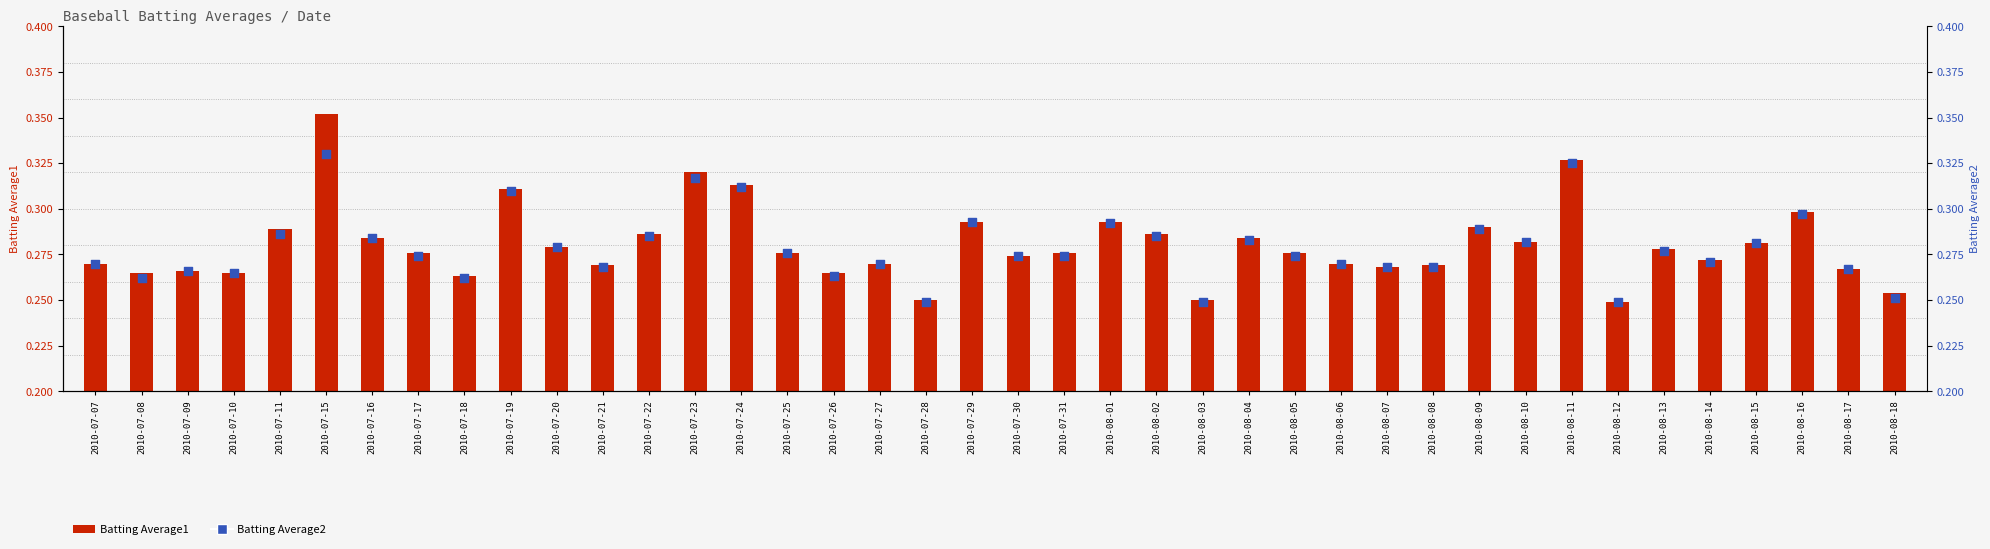

What are all the series names shown in the legend?

Batting Average1, Batting Average2